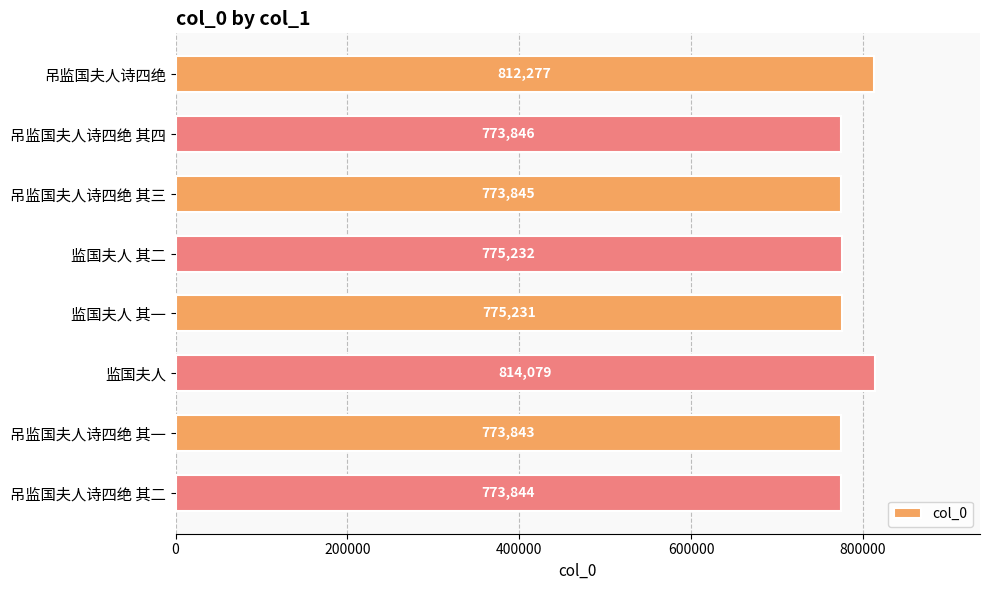

What is the sum of all values?

6272197